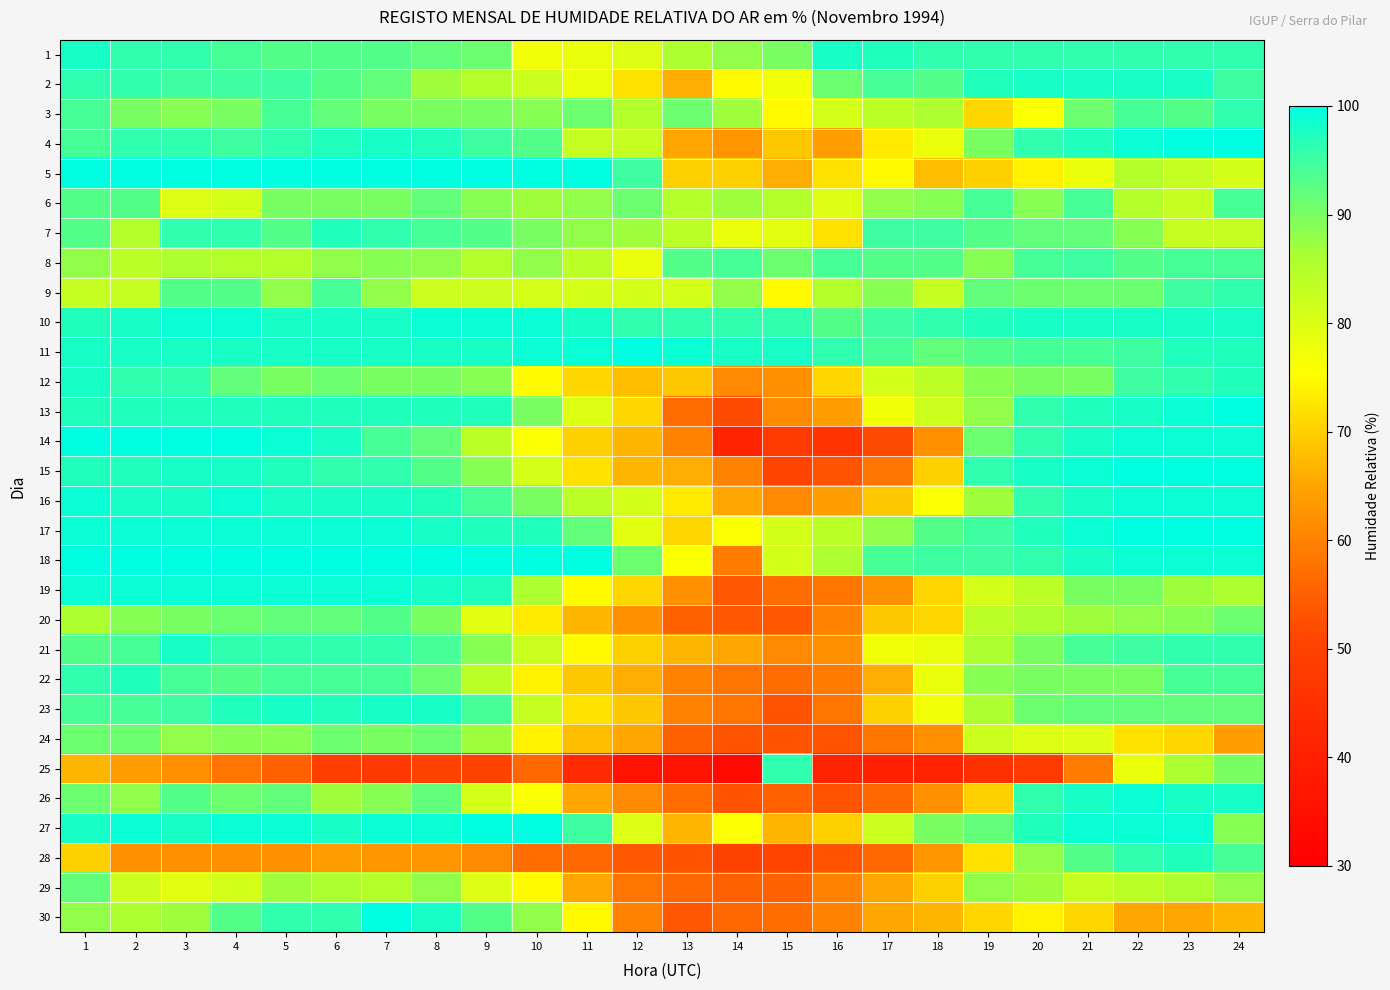

Reading right to left, transcribe all the data shown in this chart.

1: 24=96	23=96	22=96	21=96	20=96	19=96	18=96	17=97	16=98	15=90	14=88	13=86	12=80	11=78	10=77	9=91	8=92	7=93	6=93	5=93	4=94	3=96	2=96	1=98
2: 24=95	23=98	22=98	21=98	20=98	19=97	18=93	17=94	16=91	15=77	14=75	13=66	12=72	11=78	10=82	9=85	8=87	7=92	6=93	5=95	4=95	3=95	2=96	1=96
3: 24=96	23=93	22=94	21=91	20=76	19=71	18=86	17=84	16=81	15=75	14=87	13=91	12=85	11=91	10=89	9=90	8=90	7=90	6=92	5=94	4=90	3=89	2=90	1=94
4: 24=100	23=100	22=99	21=97	20=96	19=90	18=78	17=73	16=64	15=69	14=63	13=65	12=83	11=83	10=93	9=95	8=97	7=98	6=97	5=96	4=95	3=96	2=96	1=94
5: 24=81	23=83	22=85	21=78	20=74	19=70	18=68	17=75	16=72	15=66	14=70	13=70	12=95	11=100	10=100	9=100	8=100	7=100	6=100	5=100	4=100	3=100	2=100	1=100
6: 24=94	23=83	22=85	21=94	20=89	19=94	18=89	17=88	16=80	15=85	14=87	13=85	12=91	11=88	10=87	9=89	8=92	7=90	6=90	5=90	4=81	3=80	2=93	1=93
7: 24=83	23=83	22=89	21=92	20=92	19=93	18=95	17=95	16=72	15=79	14=78	13=84	12=87	11=88	10=90	9=93	8=94	7=96	6=97	5=93	4=96	3=96	2=85	1=93
8: 24=94	23=94	22=93	21=95	20=94	19=89	18=93	17=93	16=94	15=91	14=94	13=93	12=78	11=84	10=88	9=85	8=88	7=89	6=88	5=85	4=85	3=86	2=84	1=88
9: 24=96	23=95	22=91	21=91	20=91	19=92	18=83	17=89	16=85	15=75	14=88	13=81	12=81	11=81	10=81	9=82	8=82	7=88	6=94	5=88	4=93	3=93	2=83	1=83
10: 24=98	23=98	22=98	21=98	20=98	19=97	18=96	17=95	16=93	15=96	14=96	13=96	12=96	11=98	10=99	9=99	8=99	7=98	6=98	5=98	4=99	3=99	2=98	1=97
11: 24=97	23=97	22=95	21=94	20=94	19=93	18=92	17=94	16=96	15=98	14=98	13=99	12=100	11=99	10=99	9=98	8=98	7=98	6=98	5=98	4=98	3=98	2=98	1=98
12: 24=97	23=96	22=95	21=90	20=90	19=89	18=84	17=81	16=71	15=62	14=61	13=69	12=68	11=71	10=75	9=89	8=90	7=90	6=91	5=90	4=92	3=96	2=96	1=98
13: 24=100	23=99	22=98	21=97	20=96	19=88	18=82	17=77	16=64	15=61	14=52	13=57	12=71	11=80	10=90	9=97	8=97	7=97	6=97	5=97	4=97	3=97	2=97	1=97
14: 24=99	23=99	22=99	21=98	20=96	19=91	18=62	17=52	16=46	15=48	14=41	13=60	12=67	11=70	10=76	9=84	8=92	7=94	6=98	5=99	4=100	3=100	2=100	1=100
15: 24=100	23=100	22=100	21=99	20=98	19=96	18=70	17=58	16=53	15=51	14=60	13=66	12=67	11=72	10=81	9=89	8=93	7=96	6=96	5=97	4=98	3=98	2=97	1=97
16: 24=99	23=99	22=99	21=98	20=96	19=87	18=76	17=69	16=64	15=61	14=65	13=73	12=81	11=84	10=90	9=94	8=97	7=98	6=98	5=98	4=99	3=98	2=98	1=99
17: 24=100	23=100	22=100	21=99	20=97	19=95	18=93	17=88	16=84	15=81	14=76	13=71	12=79	11=92	10=97	9=97	8=98	7=99	6=99	5=99	4=99	3=99	2=99	1=99
18: 24=99	23=99	22=99	21=98	20=96	19=95	18=95	17=94	16=86	15=81	14=59	13=76	12=91	11=100	10=100	9=100	8=100	7=100	6=100	5=100	4=100	3=100	2=100	1=100
19: 24=86	23=87	22=90	21=90	20=84	19=81	18=71	17=62	16=58	15=57	14=54	13=62	12=71	11=75	10=86	9=97	8=98	7=99	6=99	5=99	4=99	3=99	2=99	1=99
20: 24=91	23=89	22=88	21=87	20=86	19=84	18=71	17=69	16=60	15=54	14=54	13=55	12=62	11=67	10=73	9=79	8=90	7=93	6=92	5=92	4=91	3=90	2=89	1=86
21: 24=96	23=96	22=95	21=94	20=90	19=86	18=78	17=77	16=62	15=61	14=65	13=67	12=70	11=75	10=82	9=89	8=94	7=96	6=96	5=96	4=96	3=98	2=94	1=93
22: 24=94	23=94	22=90	21=90	20=90	19=89	18=78	17=66	16=59	15=57	14=58	13=60	12=66	11=69	10=74	9=84	8=91	7=94	6=94	5=94	4=93	3=94	2=97	1=96
23: 24=92	23=92	22=92	21=92	20=91	19=86	18=77	17=70	16=58	15=53	14=58	13=60	12=69	11=72	10=83	9=94	8=98	7=98	6=97	5=98	4=97	3=95	2=94	1=94
24: 24=64	23=71	22=72	21=80	20=80	19=82	18=62	17=58	16=53	15=53	14=53	13=55	12=65	11=68	10=74	9=87	8=91	7=90	6=91	5=89	4=89	3=88	2=91	1=91
25: 24=90	23=86	22=78	21=59	20=48	19=45	18=41	17=40	16=41	15=96	14=33	13=36	12=36	11=43	10=56	9=50	8=50	7=47	6=49	5=55	4=58	3=62	2=64	1=67
26: 24=98	23=98	22=99	21=98	20=96	19=70	18=62	17=56	16=53	15=55	14=53	13=57	12=61	11=65	10=76	9=81	8=92	7=89	6=87	5=92	4=91	3=93	2=88	1=91
27: 24=89	23=99	22=99	21=99	20=97	19=92	18=90	17=82	16=70	15=67	14=76	13=67	12=80	11=95	10=100	9=100	8=99	7=99	6=98	5=99	4=99	3=98	2=99	1=98
28: 24=94	23=97	22=96	21=93	20=88	19=72	18=63	17=56	16=53	15=51	14=50	13=53	12=54	11=56	10=57	9=61	8=63	7=63	6=64	5=62	4=62	3=62	2=62	1=70
29: 24=88	23=86	22=84	21=83	20=87	19=88	18=70	17=65	16=60	15=55	14=55	13=56	12=58	11=65	10=75	9=80	8=88	7=85	6=86	5=87	4=81	3=79	2=82	1=92
30: 24=67	23=65	22=65	21=71	20=74	19=71	18=67	17=65	16=60	15=57	14=56	13=54	12=60	11=75	10=88	9=93	8=98	7=100	6=96	5=96	4=93	3=87	2=86	1=88